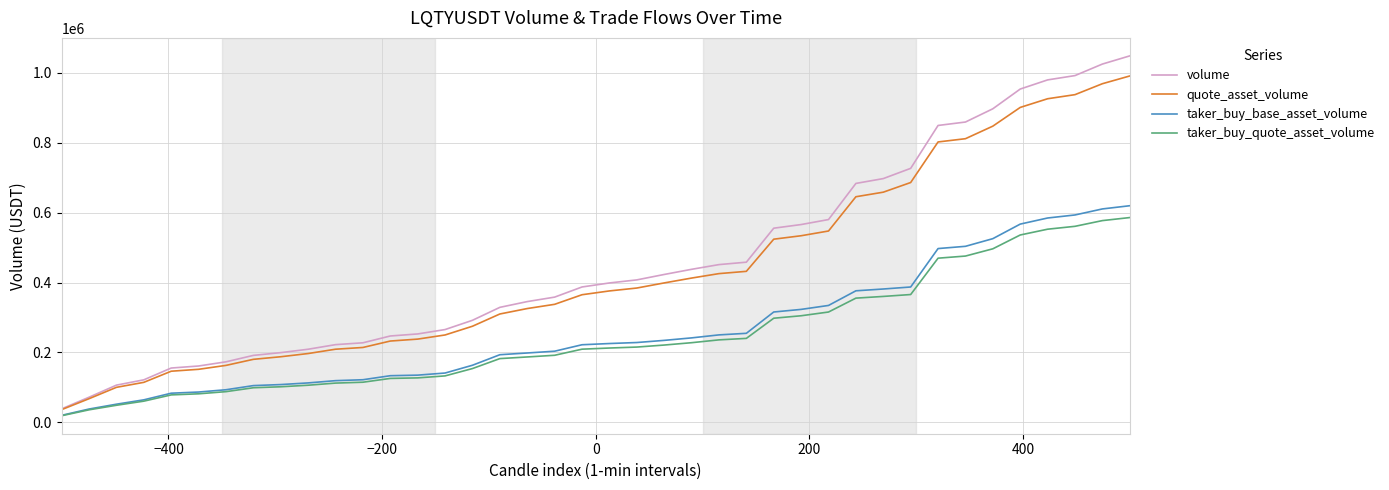

Which series has the largest range (max minus min)?

volume